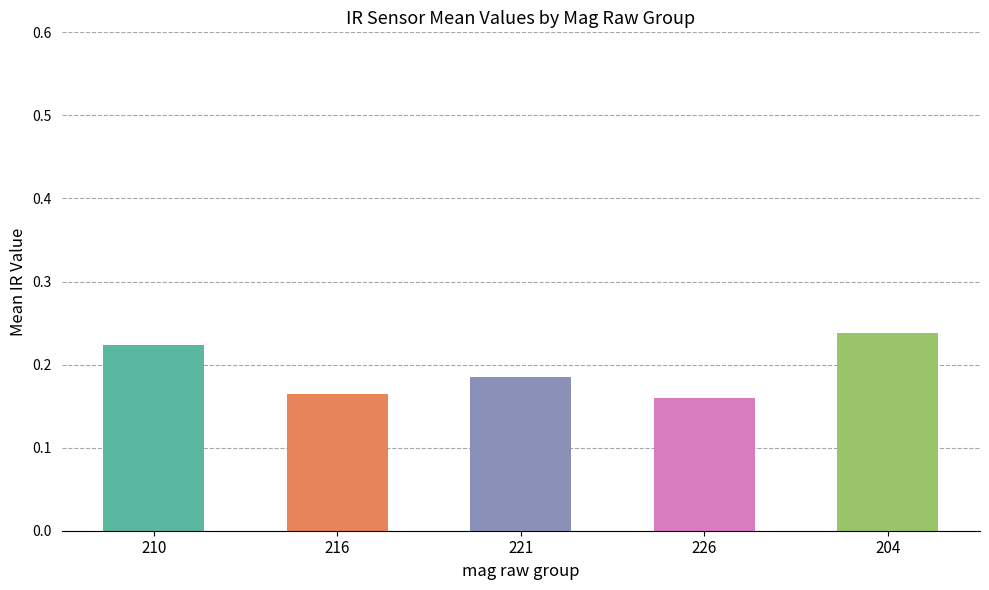

Which has a higher value, 221 or 226?

221